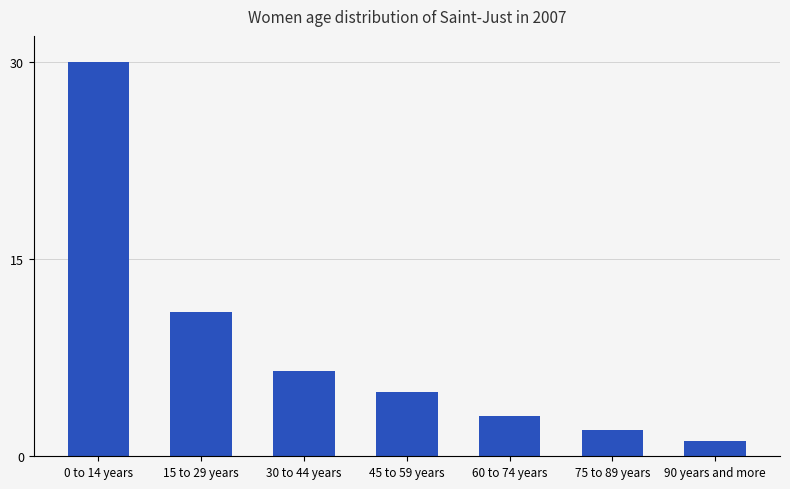

What position from the right is 0 to 14 years?

7